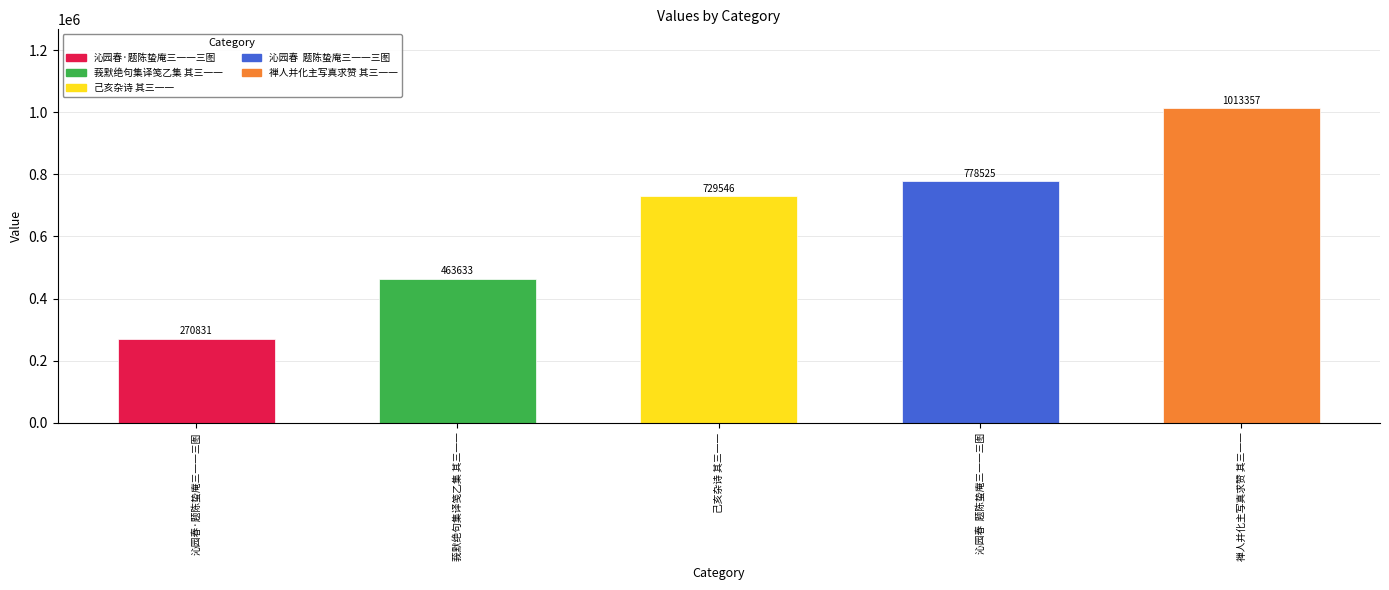

Reading left to right, list all the values displayed in this chart.

沁园春·题陈蛰庵三一一三图=270831	莪默绝句集译笺乙集 其三一一=463633	己亥杂诗 其三一一=729546	沁园春  题陈蛰庵三一一三图=778525	禅人并化主写真求赞 其三一一=1013357